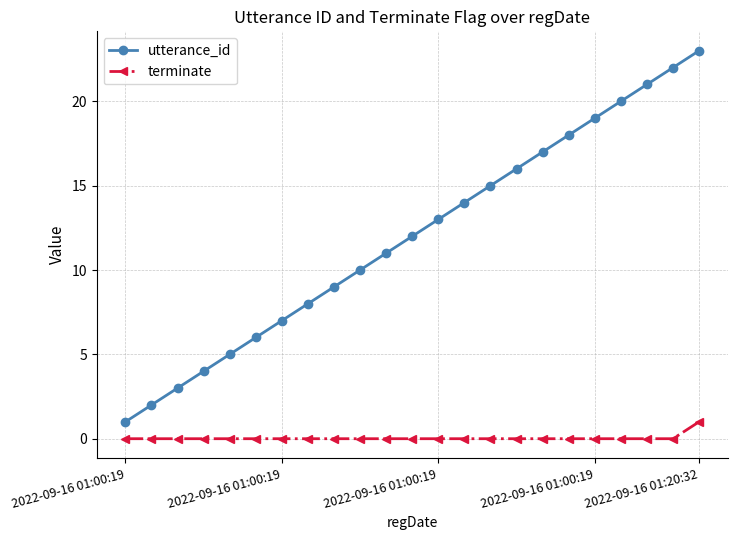

What is the difference between the maximum and minimum values in the utterance_id series?

22